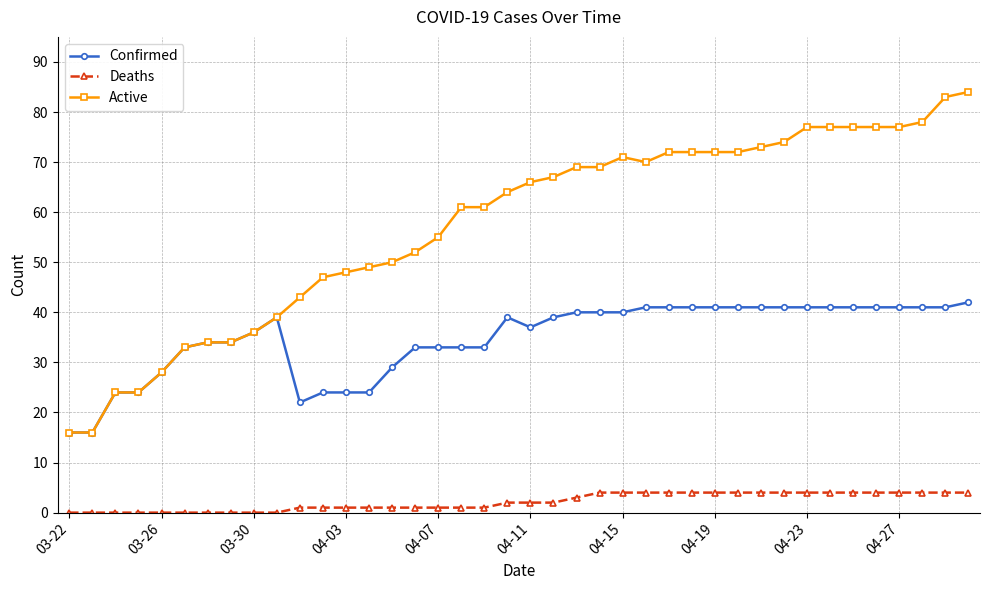

Which series has the largest total across all categories?

Active